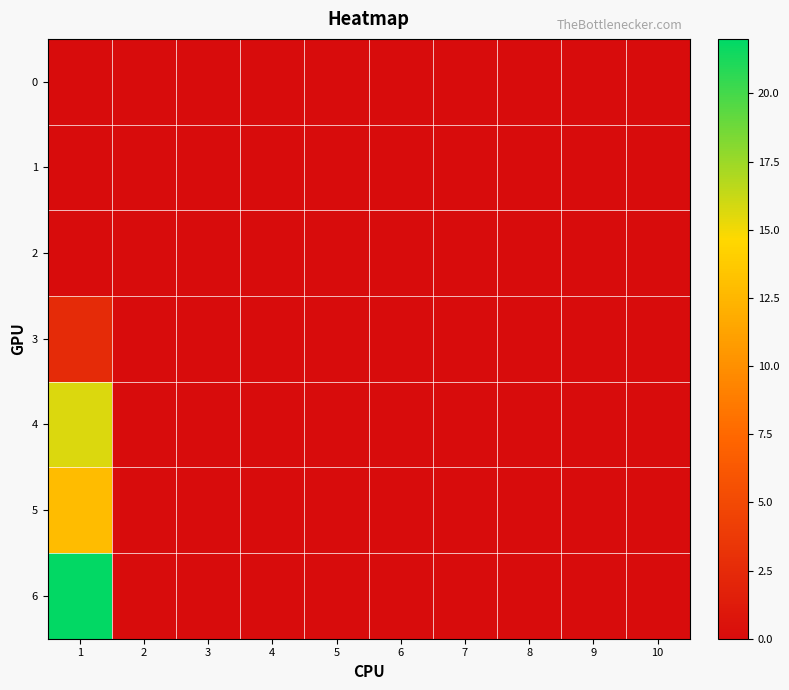

Count the number of categories in the chart.

10